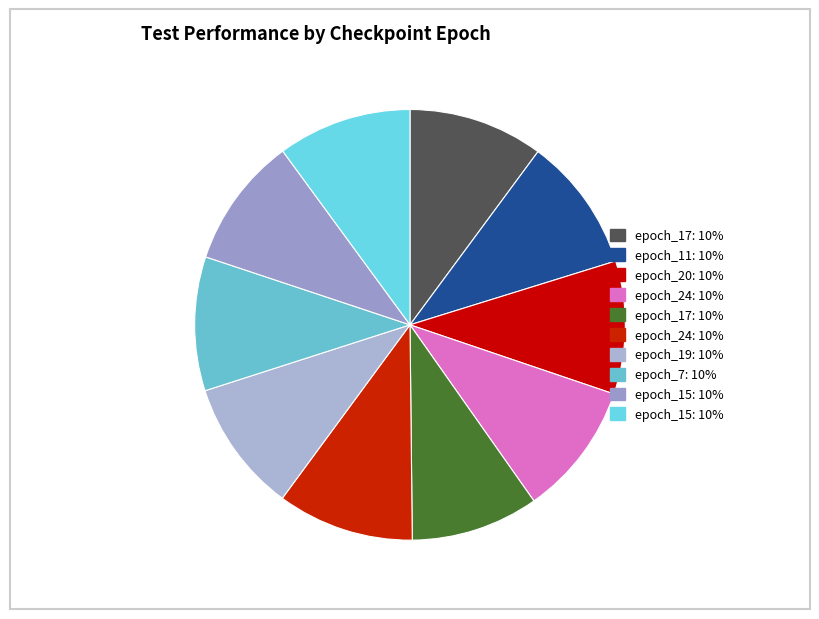

To the nearest percent, what is the average slice percentage?

10%